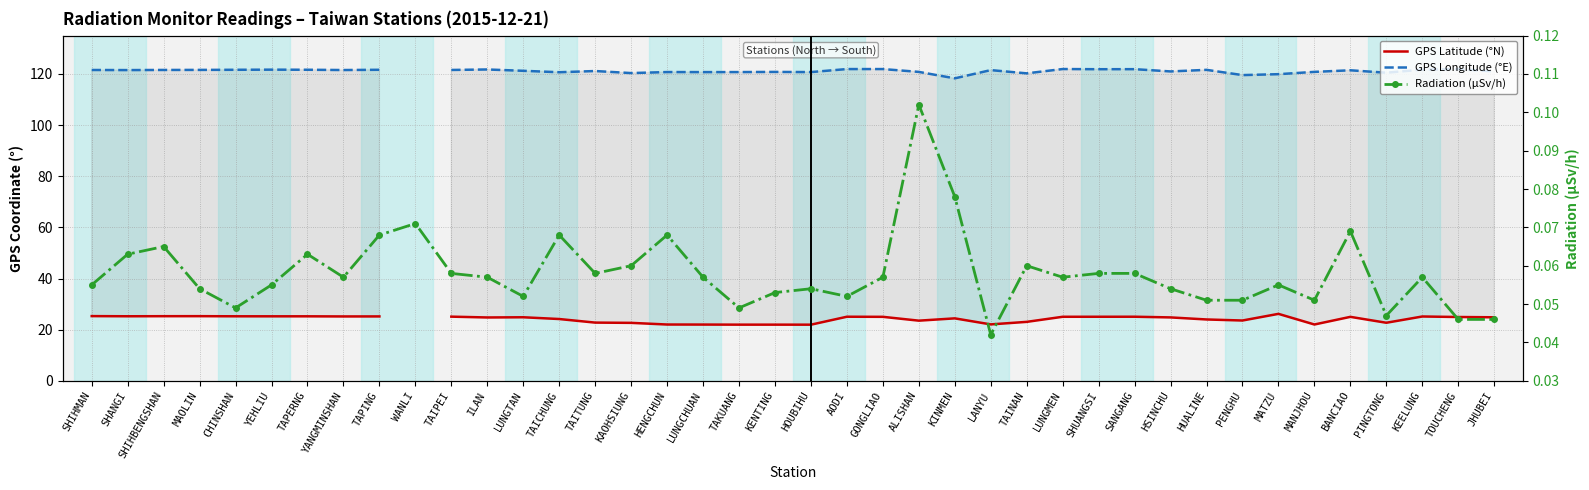

How many values in the GPS Latitude (°N) series are below 24?

14